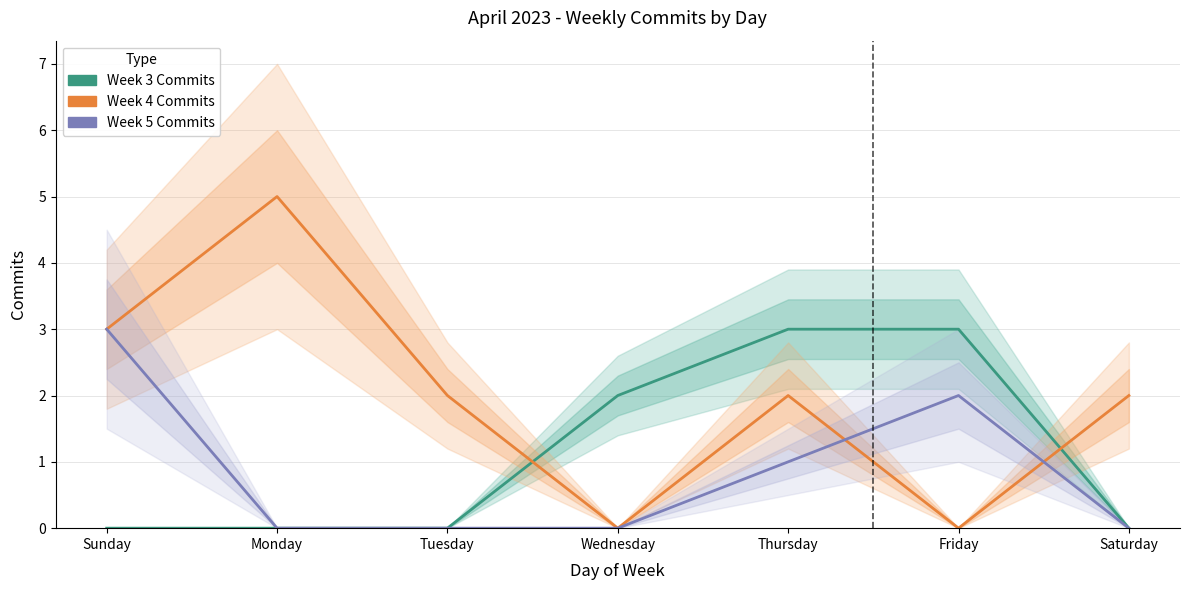

What is the difference between the maximum and second lowest values in the Week 4 Commits series?

5